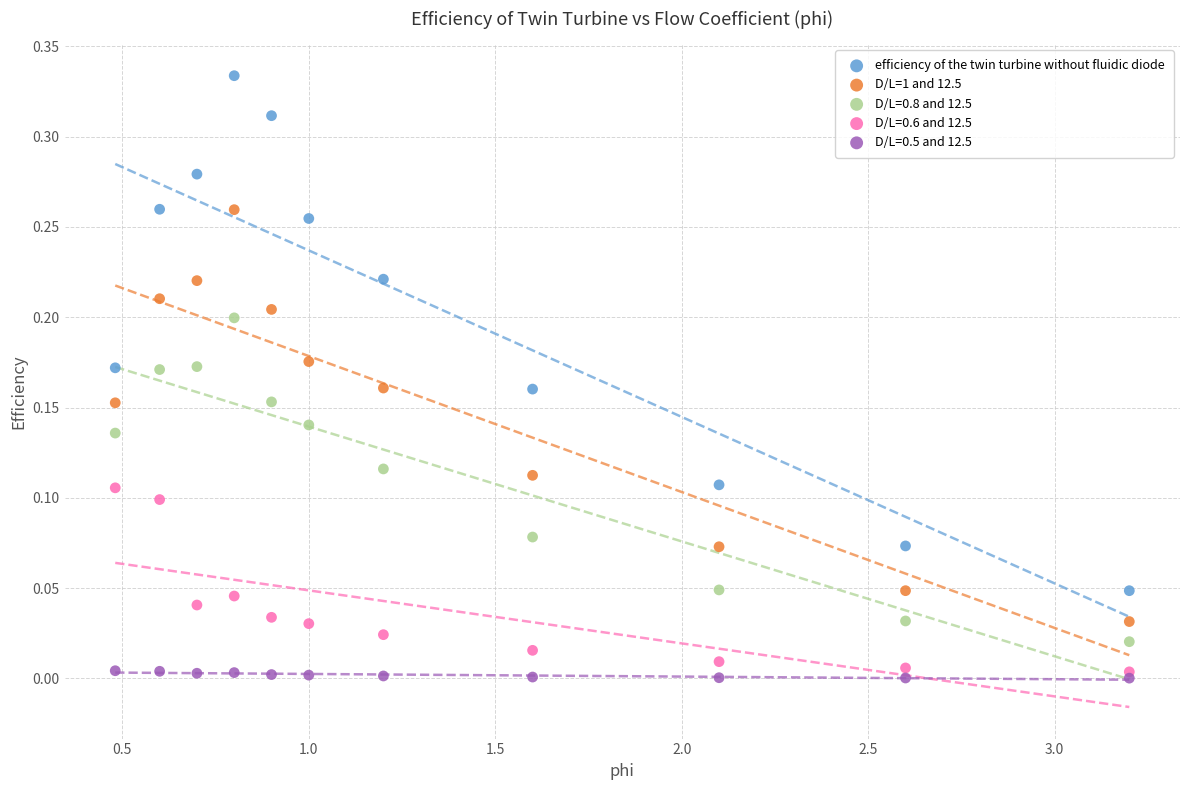

Which series has the widest spread of Y values?

efficiency of the twin turbine without fluidic diode